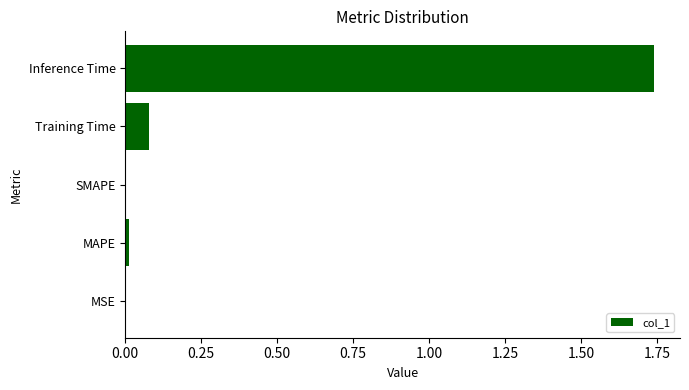

At which category does the chart reach its peak across all series?

Inference Time